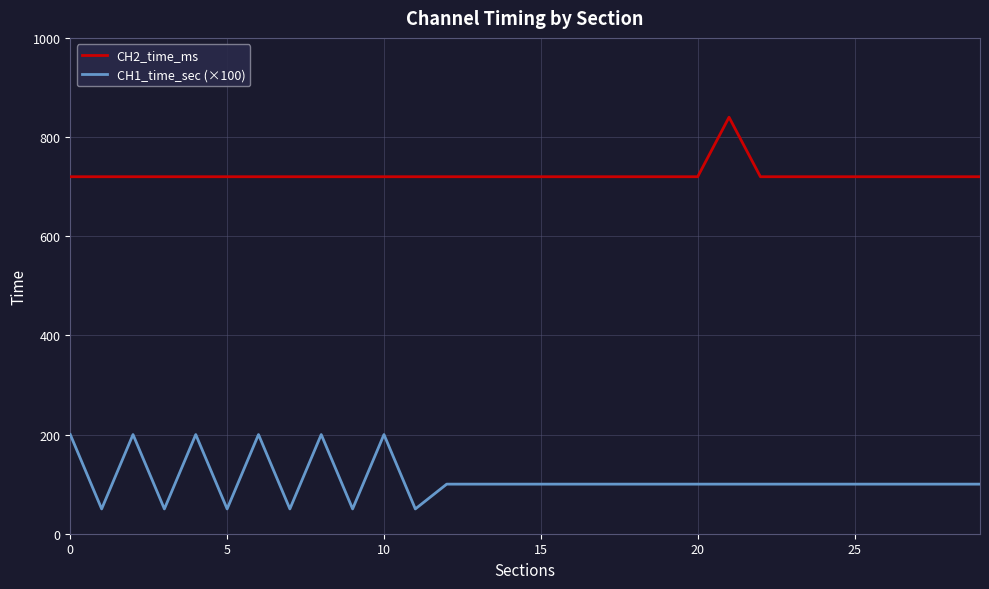

Reading right to left, list all the values displayed in this chart.

CH2_time_ms: 720	720	720	720	720	720	720	720	840	720	720	720	720	720	720	720	720	720	720	720	720	720	720	720	720	720	720	720	720	720
CH1_time_sec (×100): 100	100	100	100	100	100	100	100	100	100	100	100	100	100	100	100	100	100	50	200	50	200	50	200	50	200	50	200	50	200